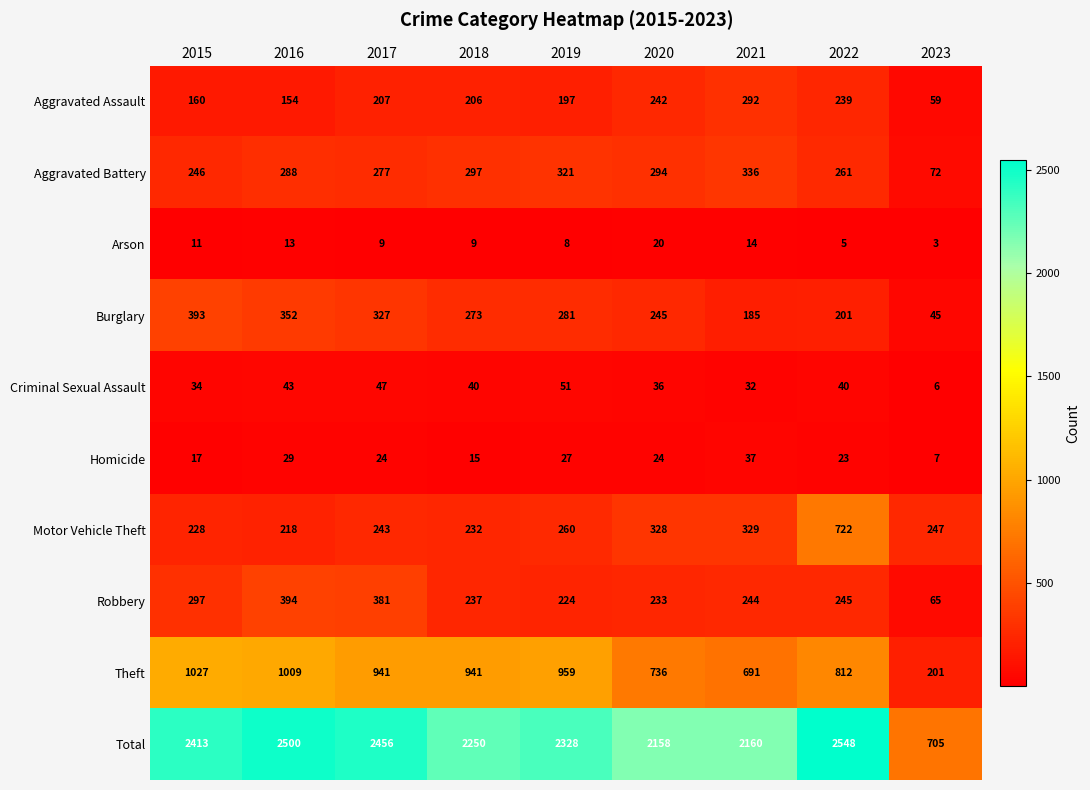

What is the total value across all series at 2019?

4656